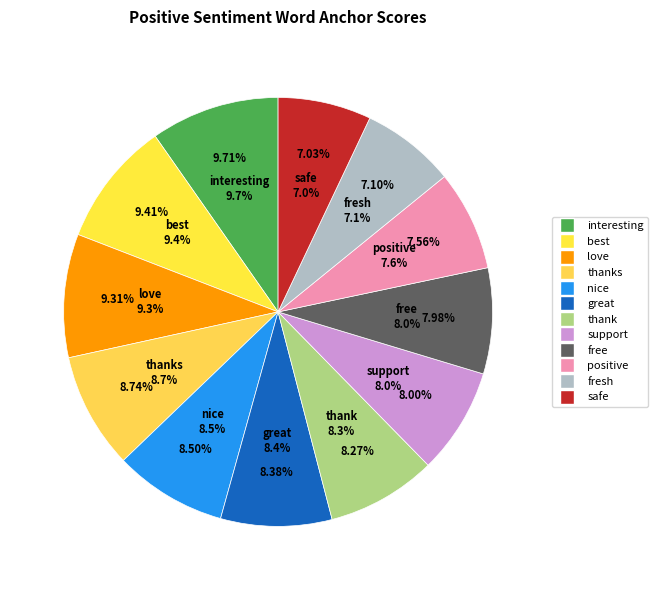

Do best and love together represent more than half of the pie?

No